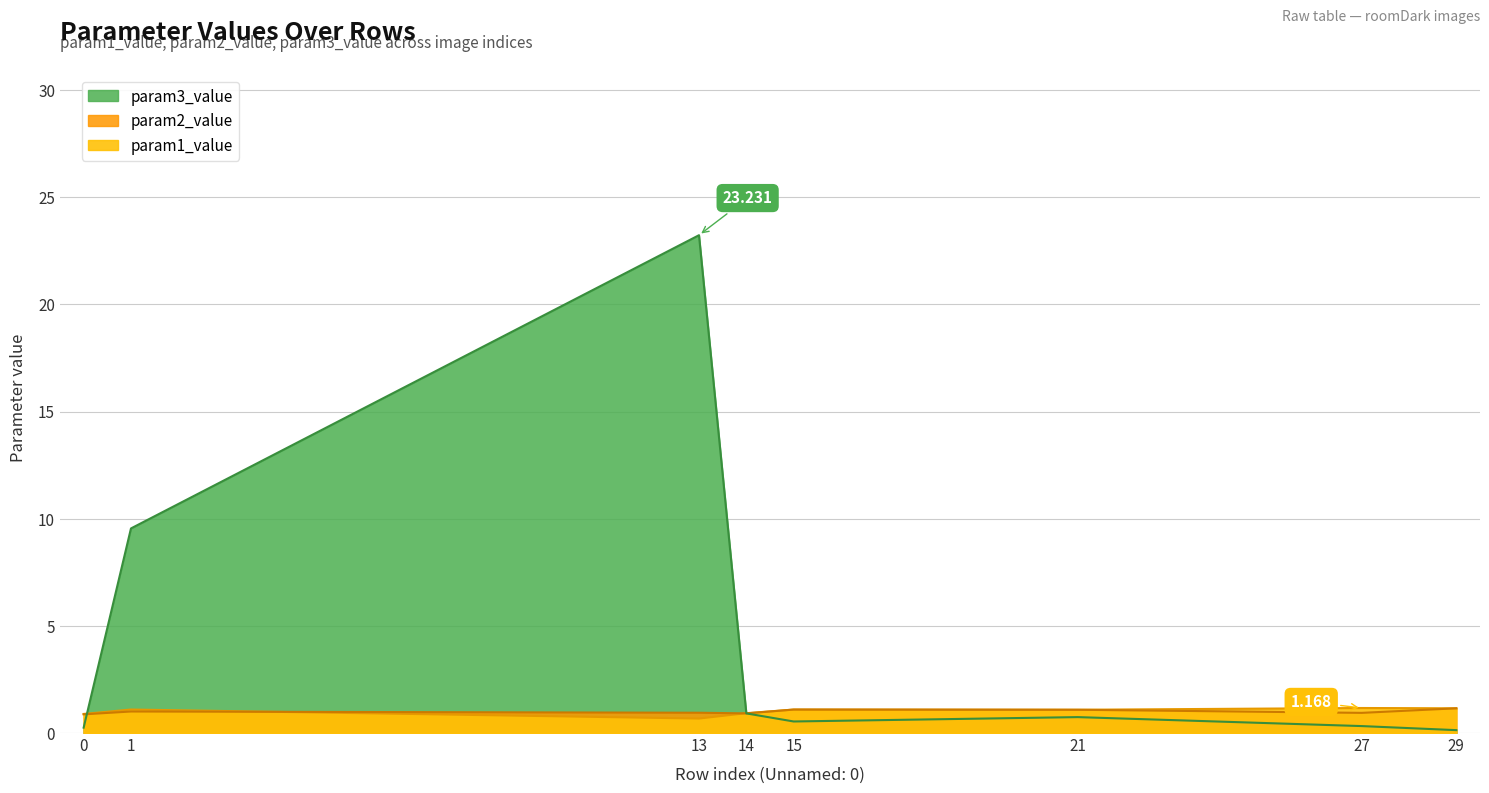

How many intersections are there between param2_value and param1_value?

2